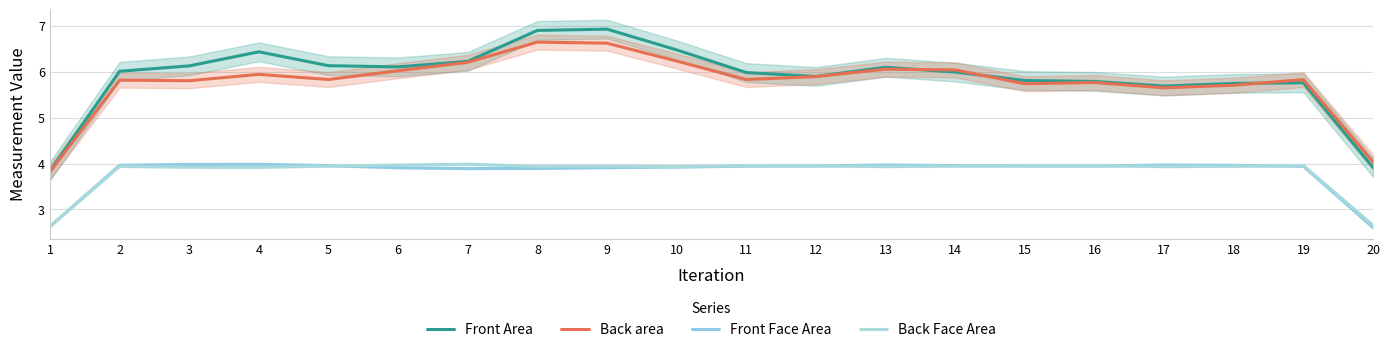

At 7, list the series in order from largest to smallest.

Front Area, Back area, Back Face Area, Front Face Area